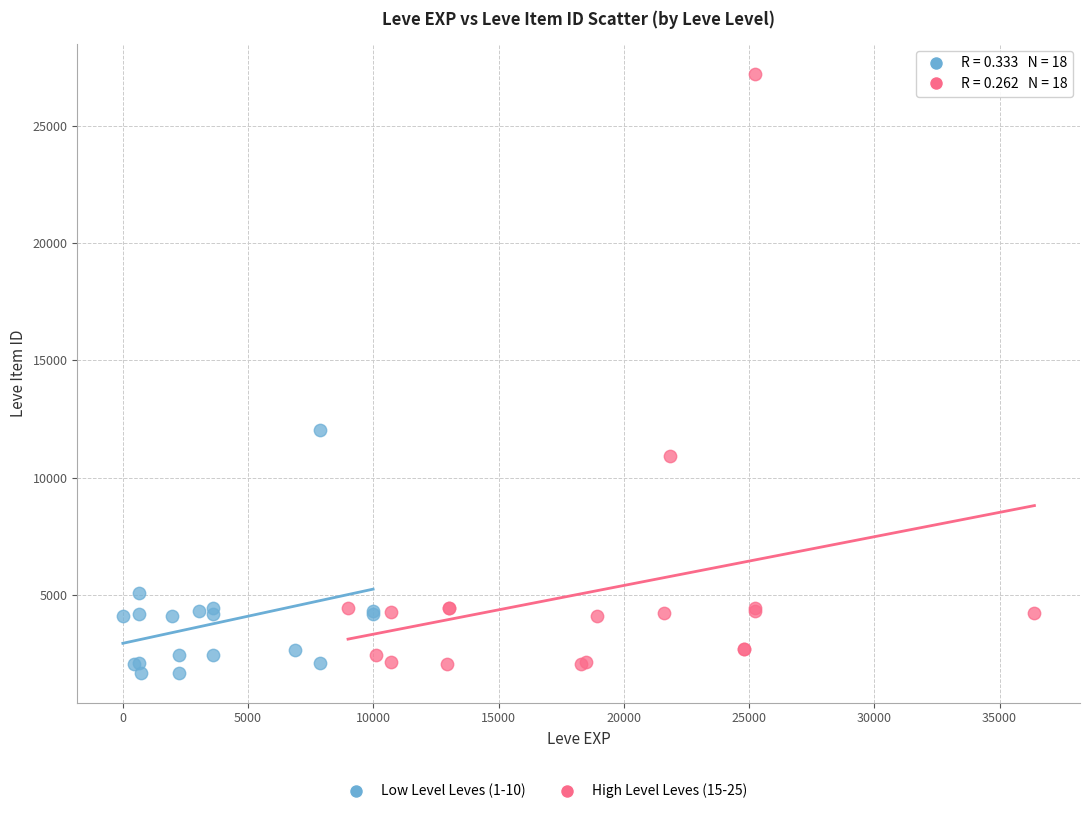

Which series has the widest spread of Y values?

High Level Leves (15-25)